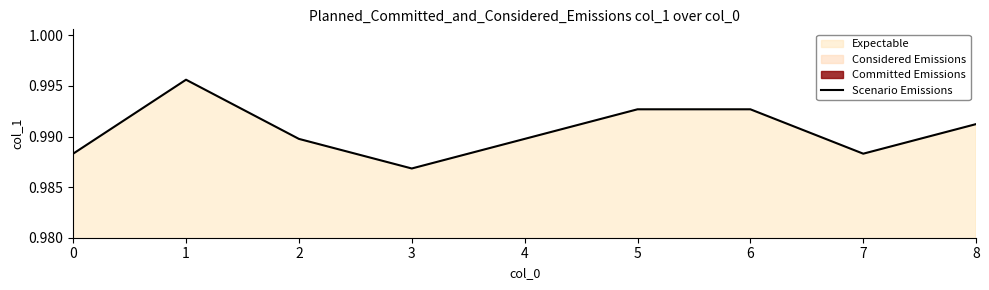

What is the value of the 5th point from the left?

1.0